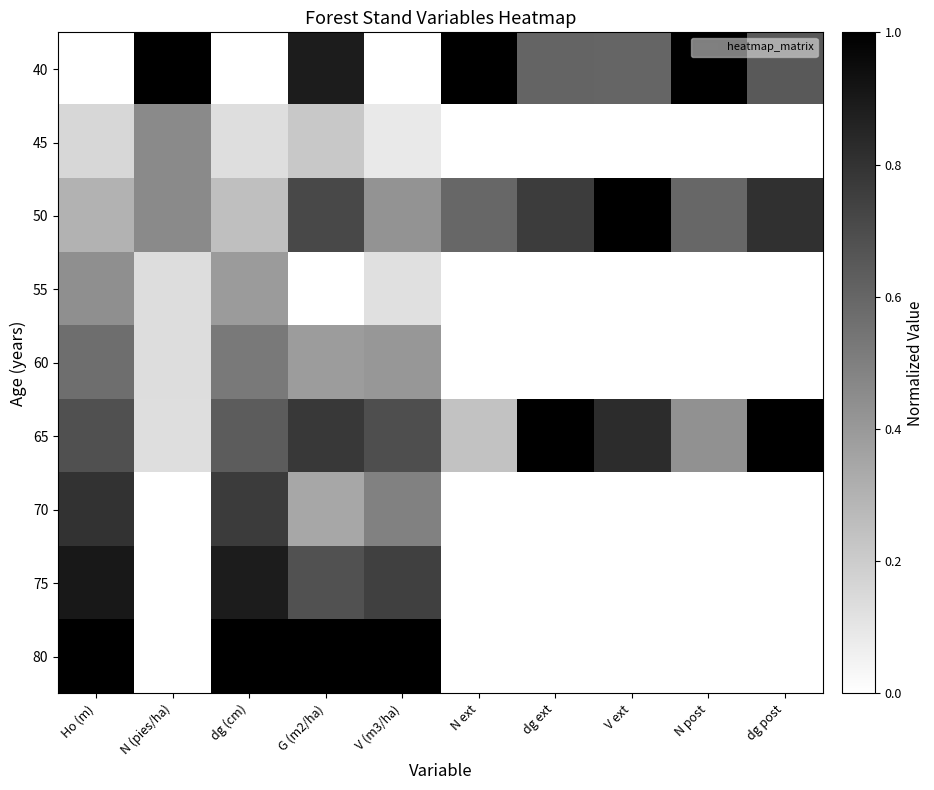

Between N (pies/ha) and Ho (m), which is larger?

N (pies/ha)